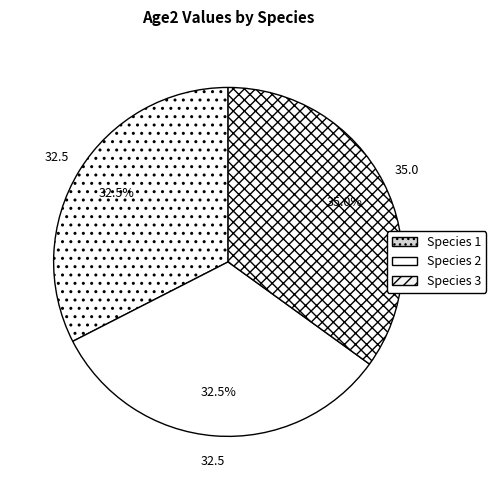

Which has a higher value, Species 1 or Species 3?

Species 3